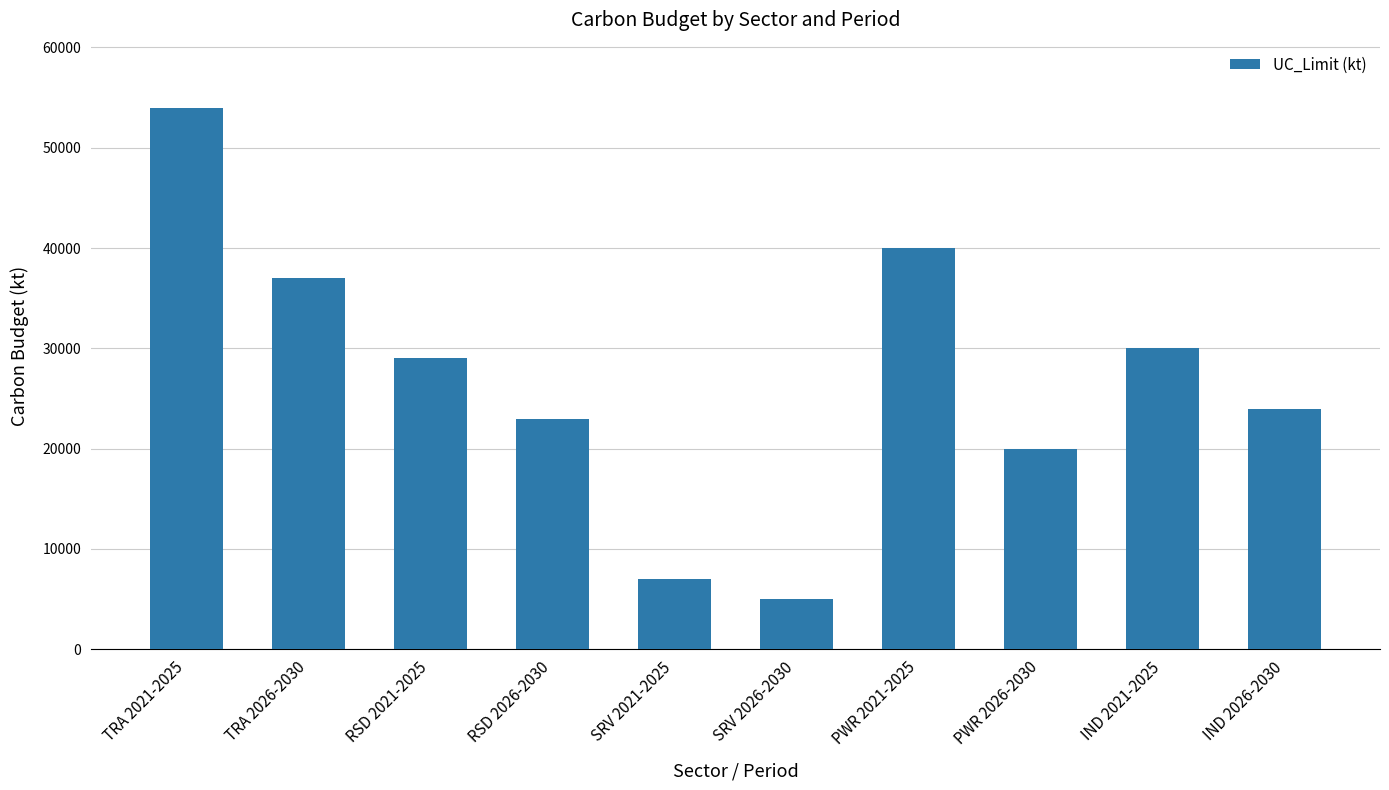

How many data points does each series have?

10